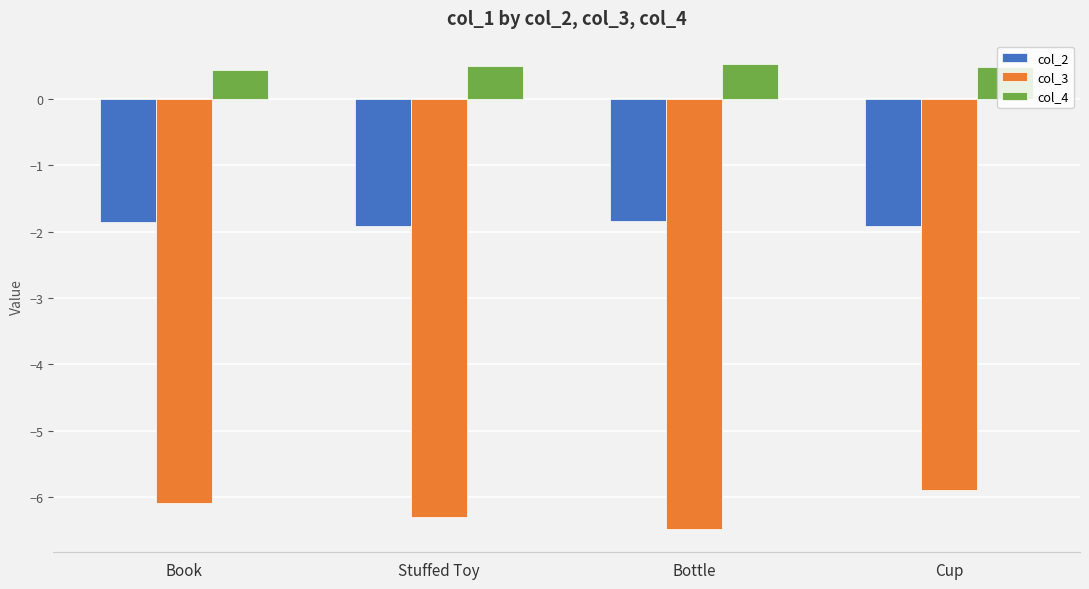

How many bars are there in each group?

3